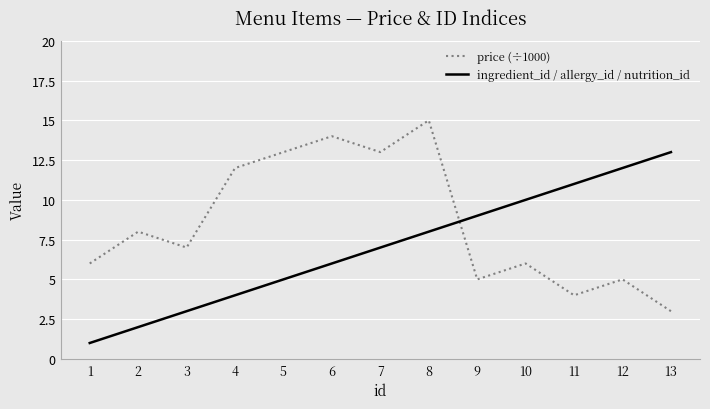

In price (÷1000), how many points are higher than both neighbors (excluding endpoints)?

5